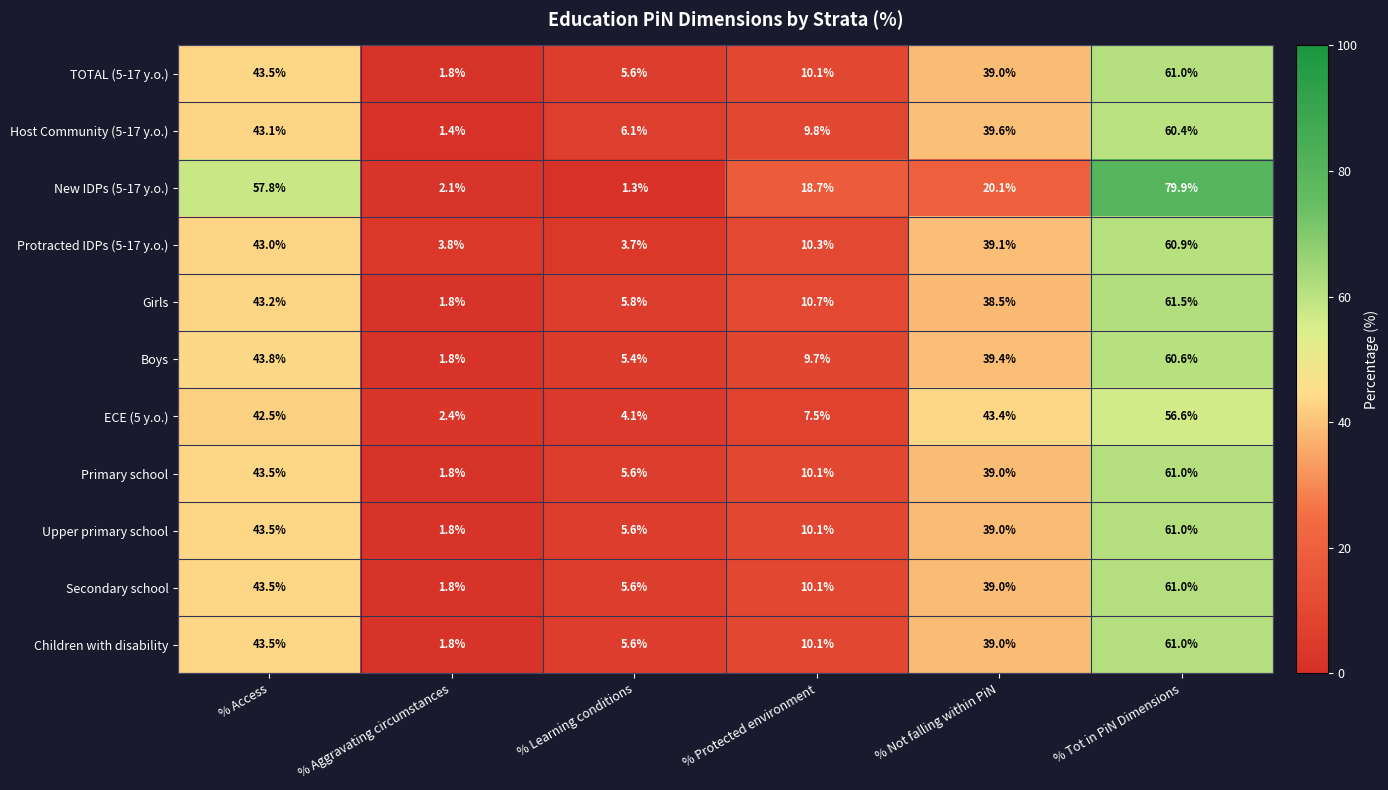

List the labels in order of Girls value, smallest first.

% Aggravating circumstances, % Learning conditions, % Protected environment, % Not falling within PiN, % Access, % Tot in PiN Dimensions